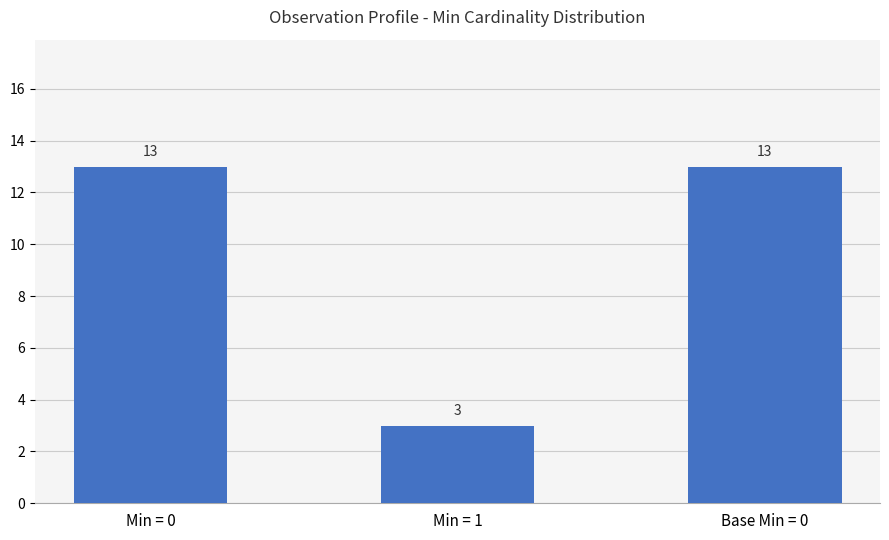

What is the maximum value shown in the chart?

13